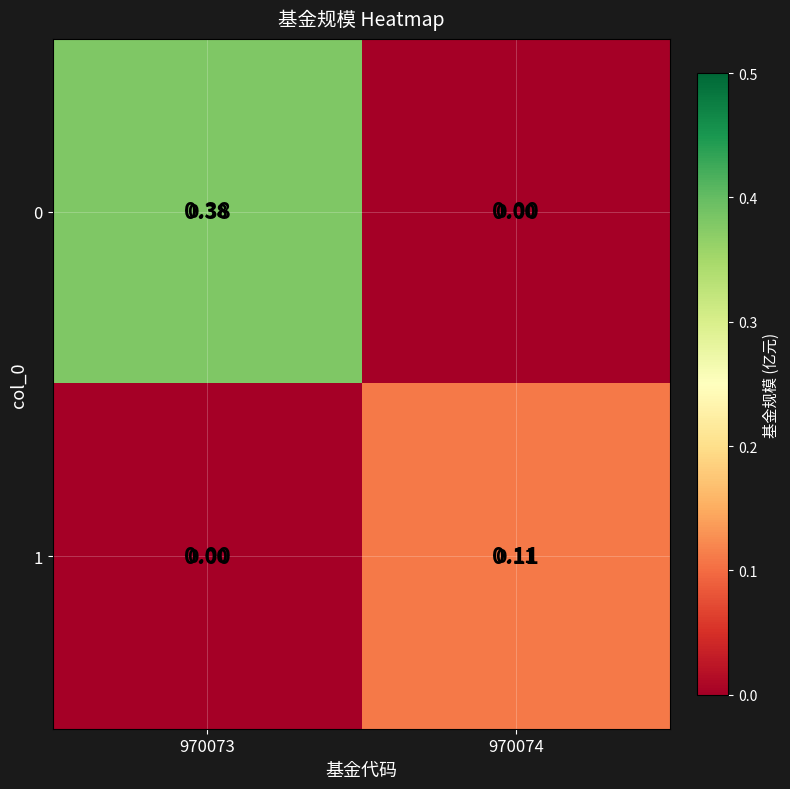

Which series changed the most between 970073 and 970074?

0